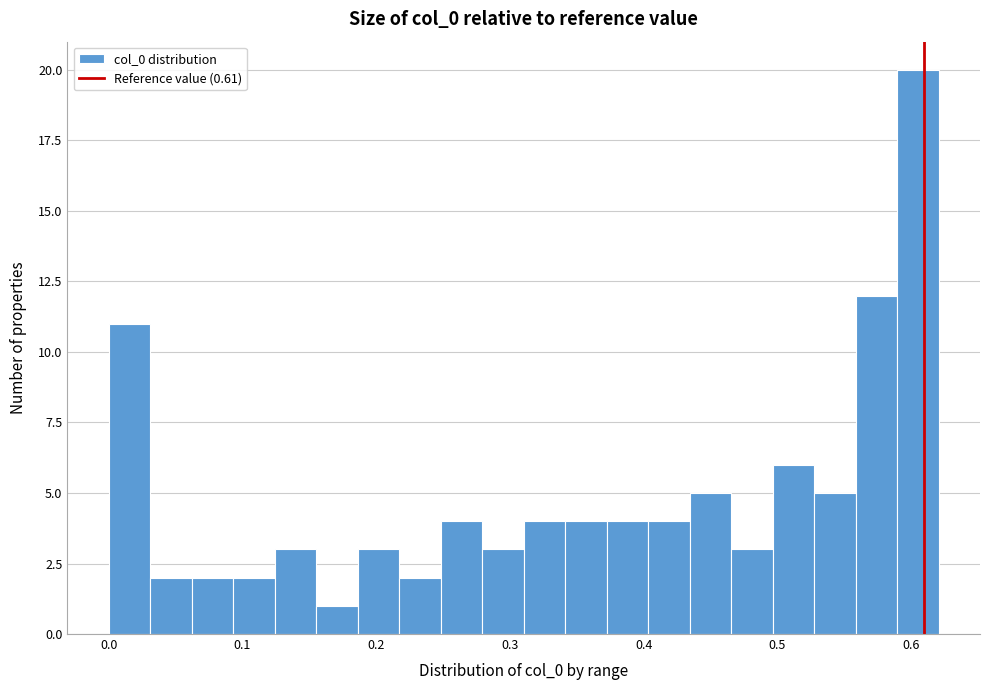

Read against the x-axis, roughly where is the centre of the tallest bar?

0.60